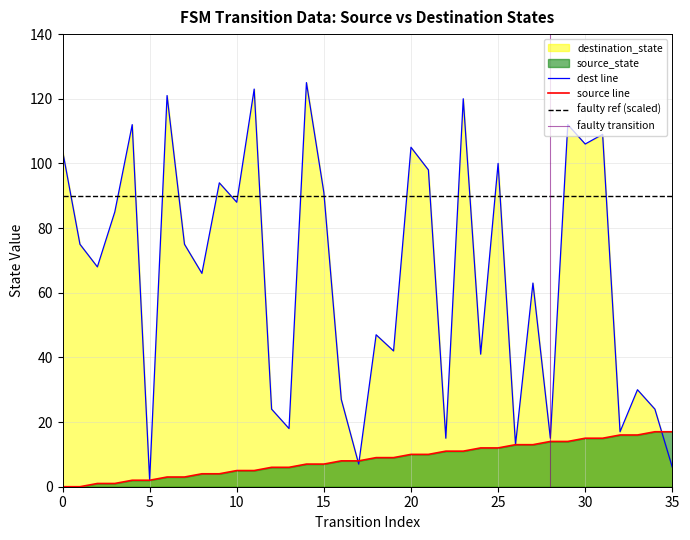

Which category has the lowest value in the dest line series?

5